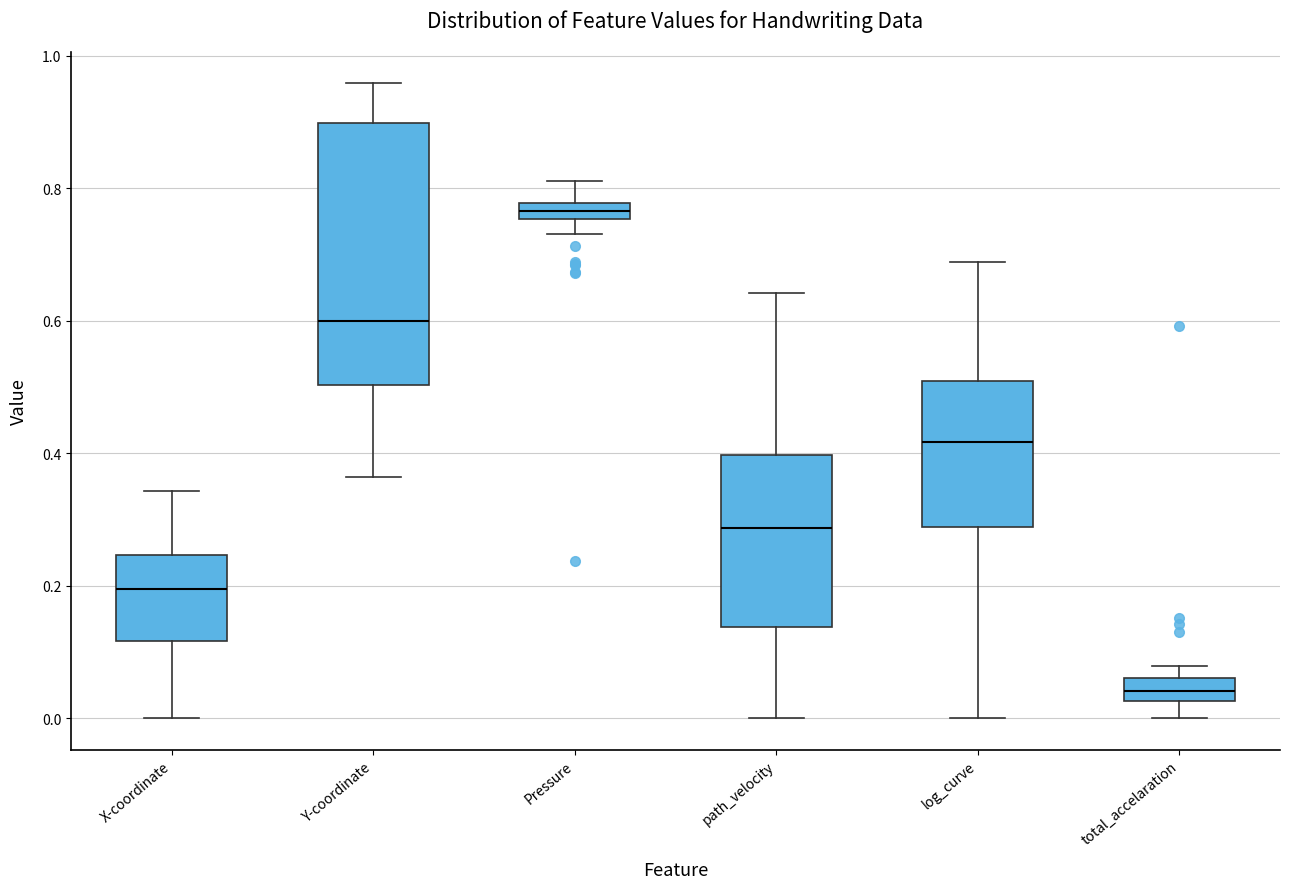

Which box has the lowest median line?

total_accelaration